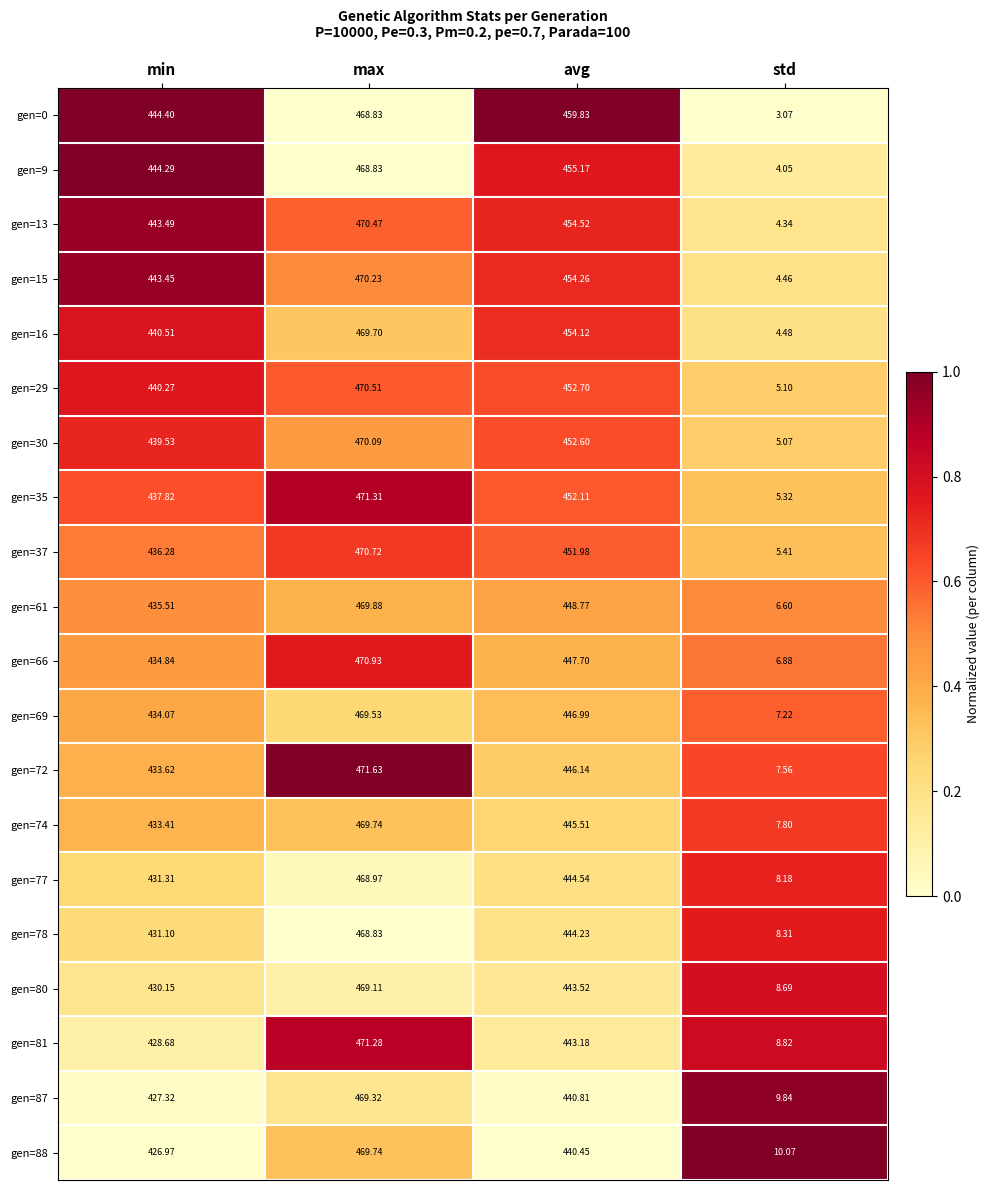

Where is gen=69 nearest to the value 238?

min